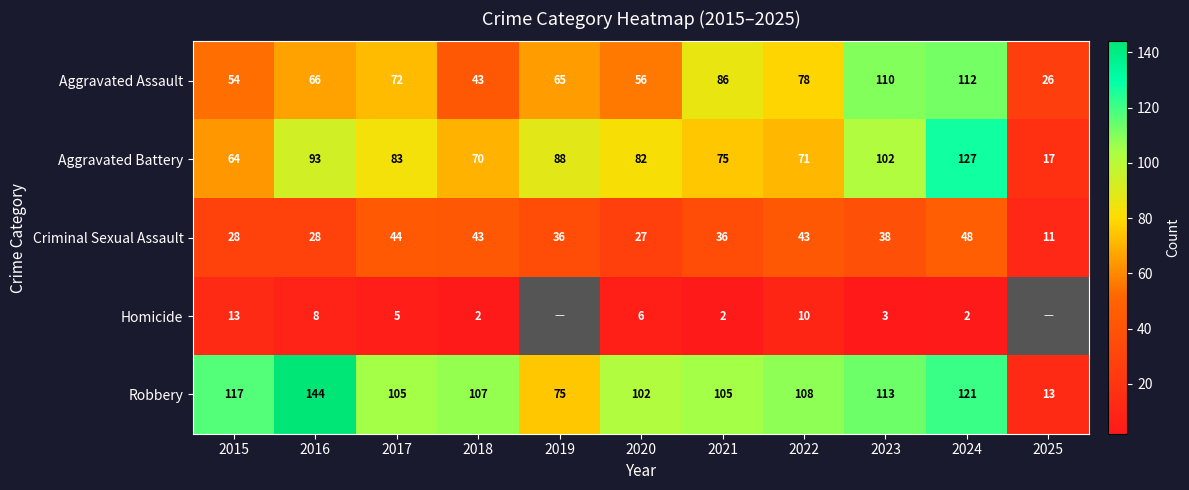

Where is Aggravated Assault nearest to the value 69?

2016